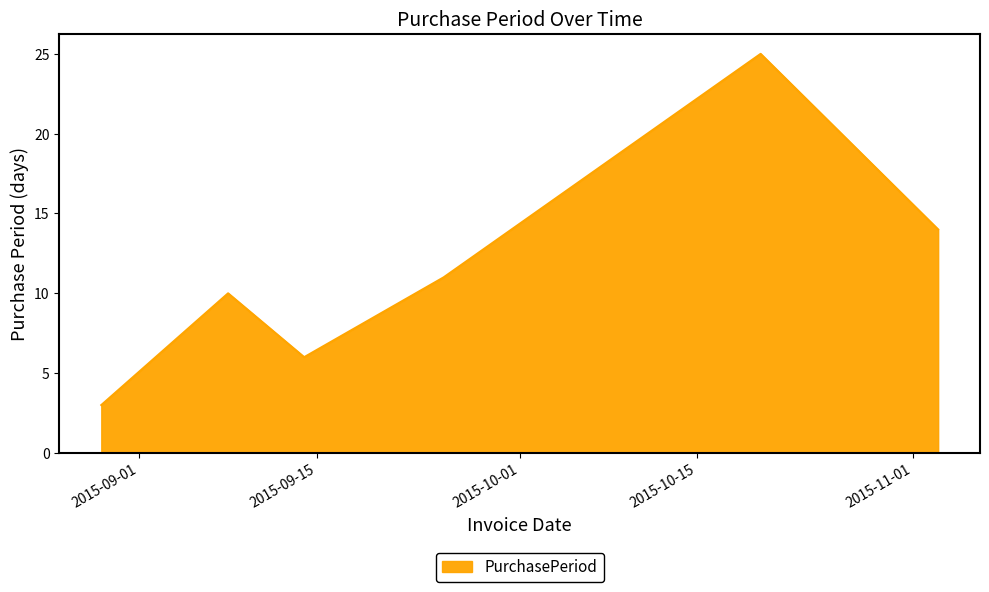

How many interior local valleys (lower than both neighbors) does the data have?

1